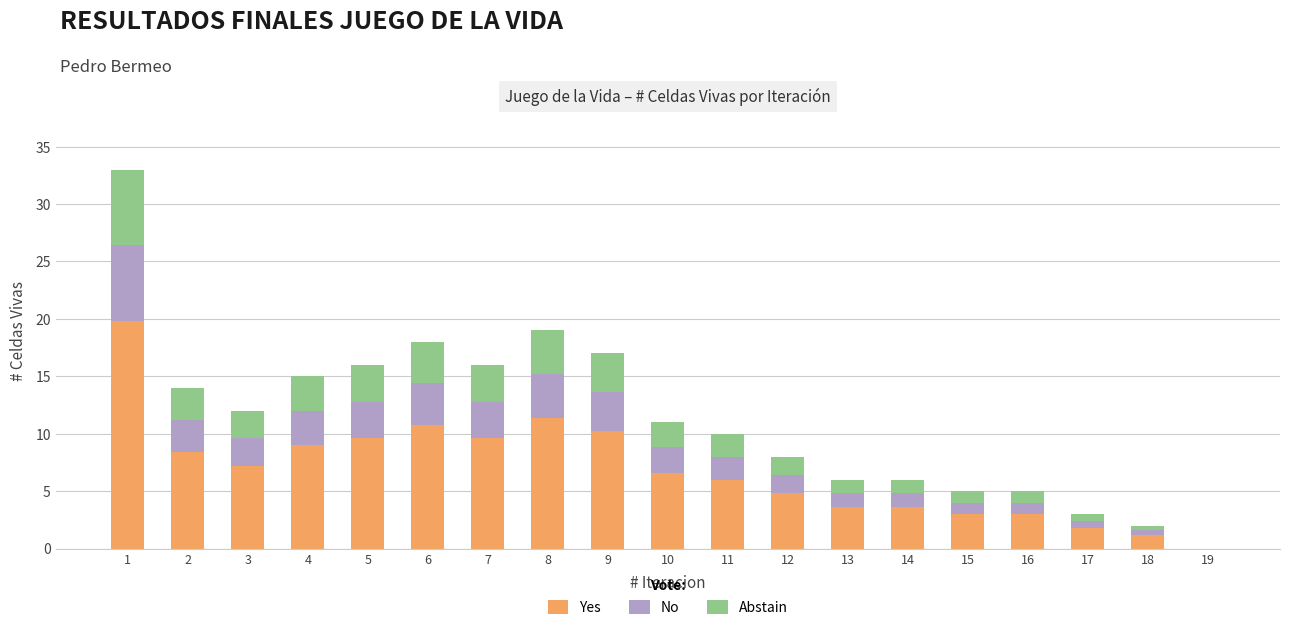

What is the average value of the Yes series?

6.8